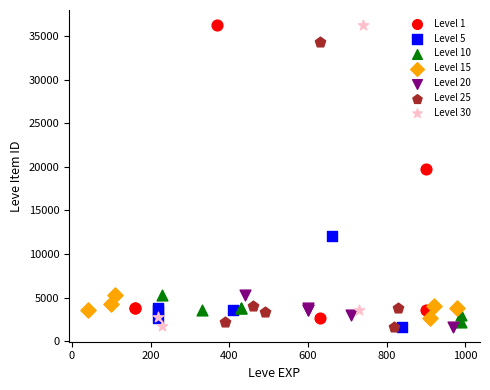

What are all the series names shown in the legend?

Level 1, Level 5, Level 10, Level 15, Level 20, Level 25, Level 30